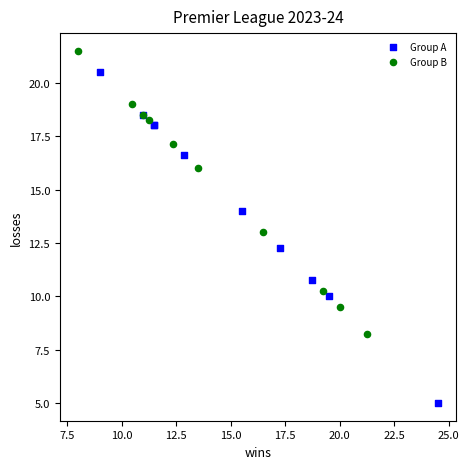

Which series has the widest spread of Y values?

Group A